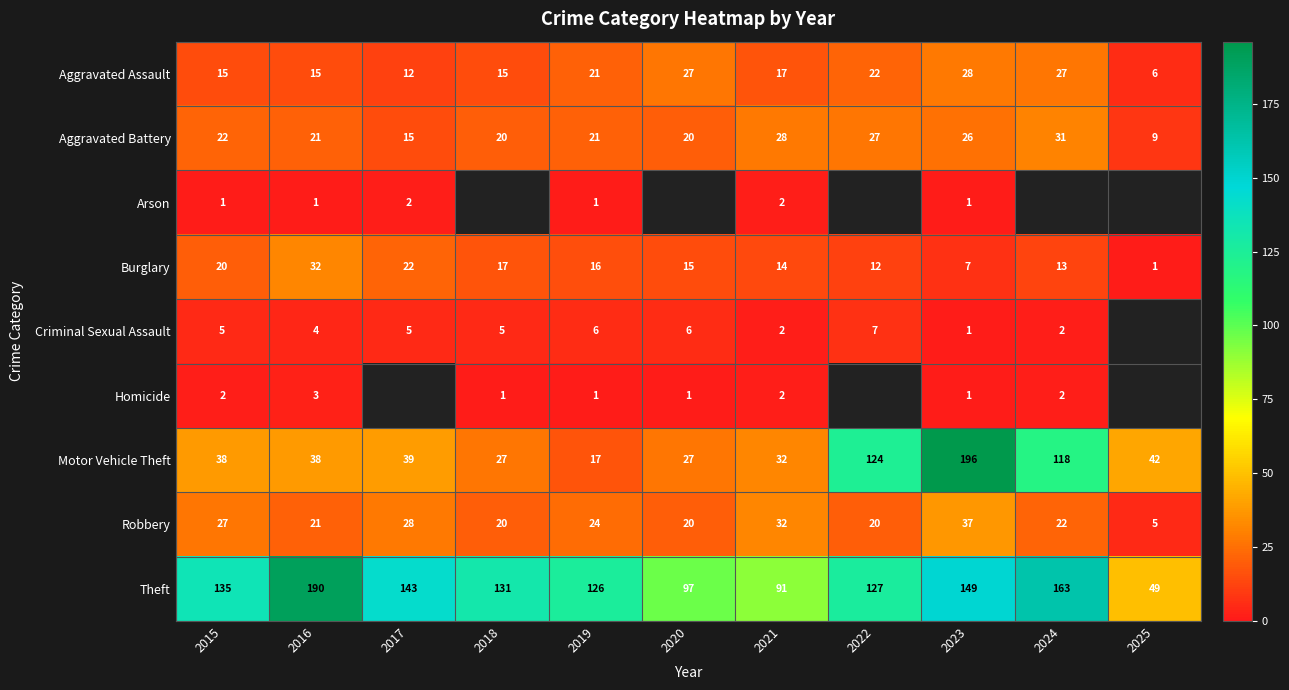

Where is Burglary nearest to the value 16?

2019